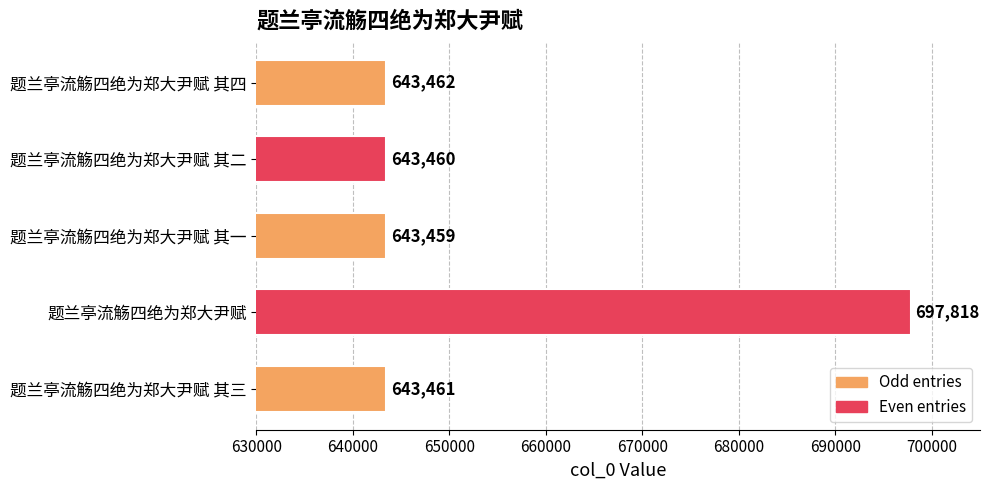

Does the chart contain stacked bars?

No